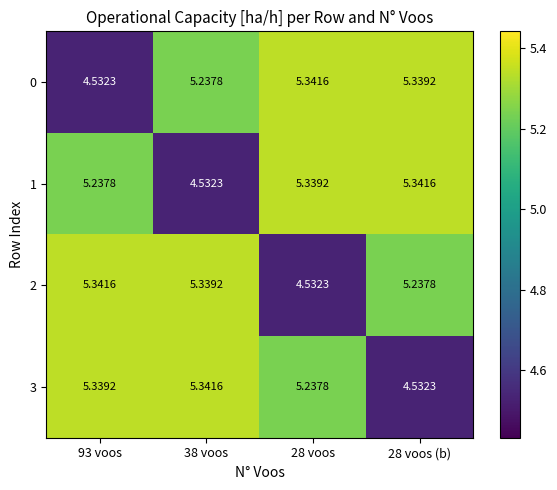

Is the value of 0 at 28 voos (b) greater than the value of 3 at 28 voos (b)?

Yes